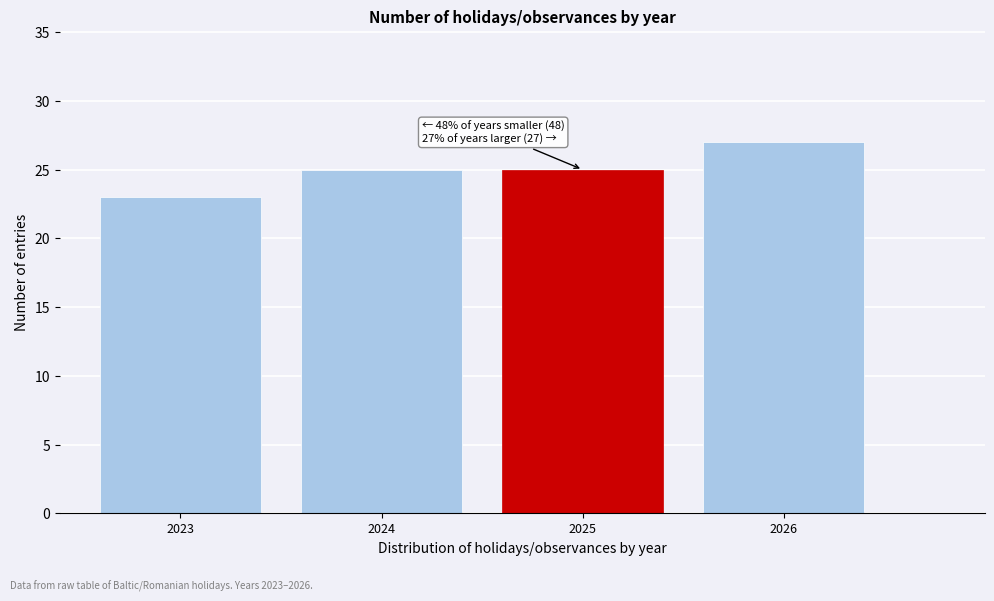

Reading left to right, transcribe all the data shown in this chart.

2023=23	2024=25	2025=25	2026=27